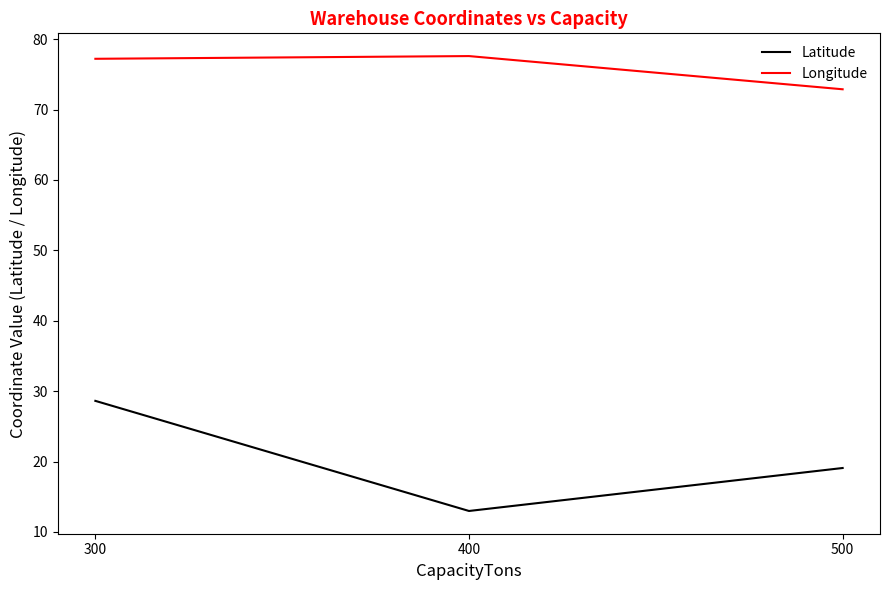

List the series in order of their overall mean, lowest first.

Latitude, Longitude